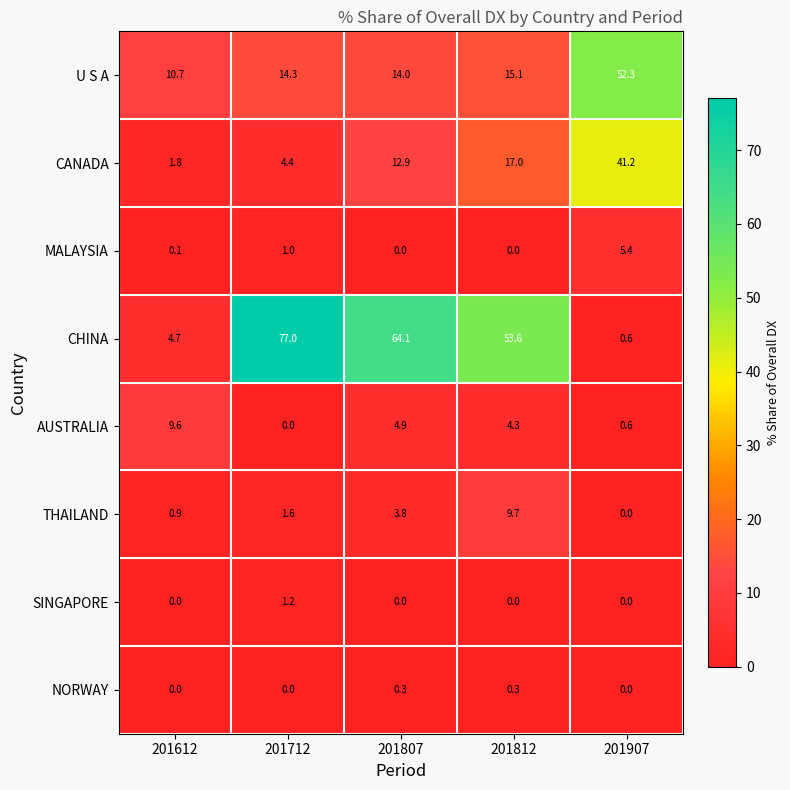

Is it true that THAILAND equals 3.7 at 201907?

False